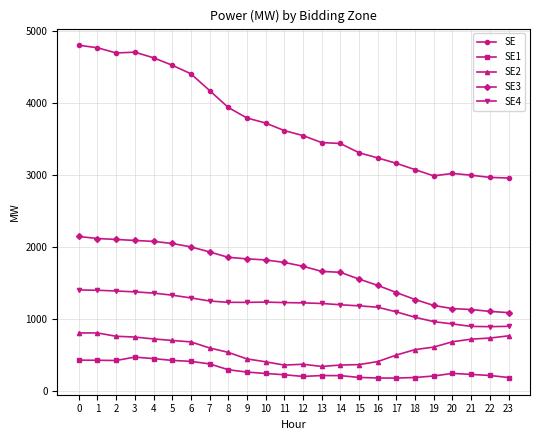

What is the spread (max minus min) of values at 21?

2763